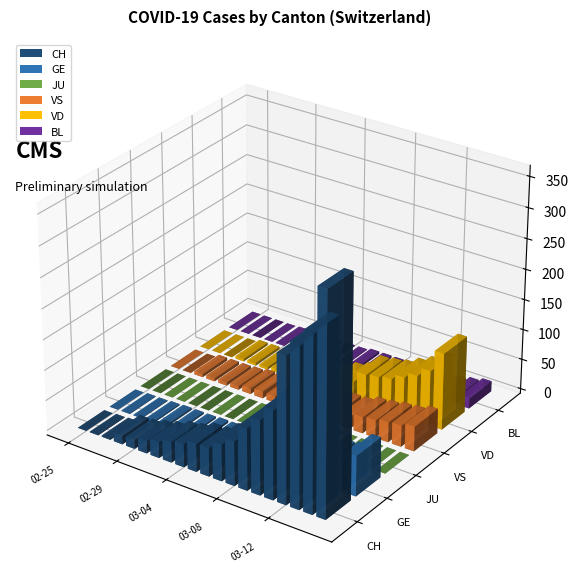

Reading left to right, extract all data points from this chart.

CH: 0	1	2	14	15	21	26	34	38	46	47	60	73	101	122	146	238	263	287	360
GE: 0	1	1	2	3	3	3	4	4	5	7	9	13	18	20	23	33	43	46	66
JU: 0	0	0	0	0	0	0	0	0	0	0	0	0	0	0	0	0	0	0	0
VS: 0	0	5	5	5	6	9	11	10	11	11	15	16	19	20	27	29	33	35	41
VD: 0	0	0	4	4	4	6	8	11	14	15	22	29	48	51	55	65	75	90	126
BL: 0	0	0	0	1	1	1	1	1	1	4	4	4	5	3	9	12	8	12	17